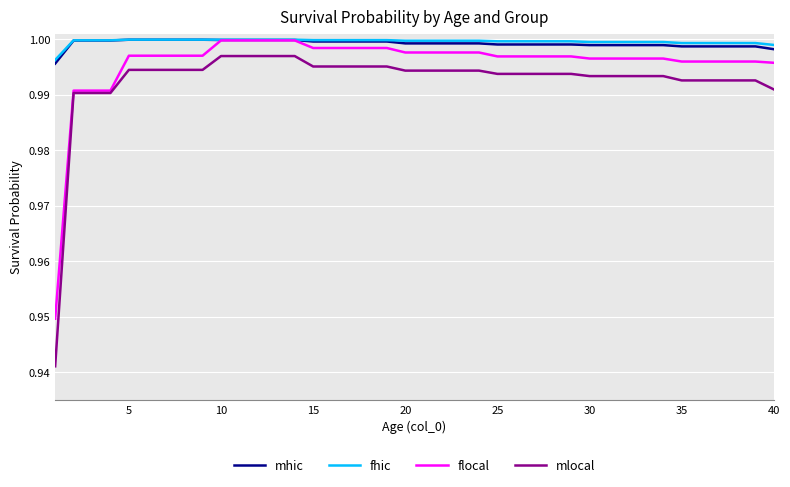

True or false: mlocal and fhic intersect in this chart.

False